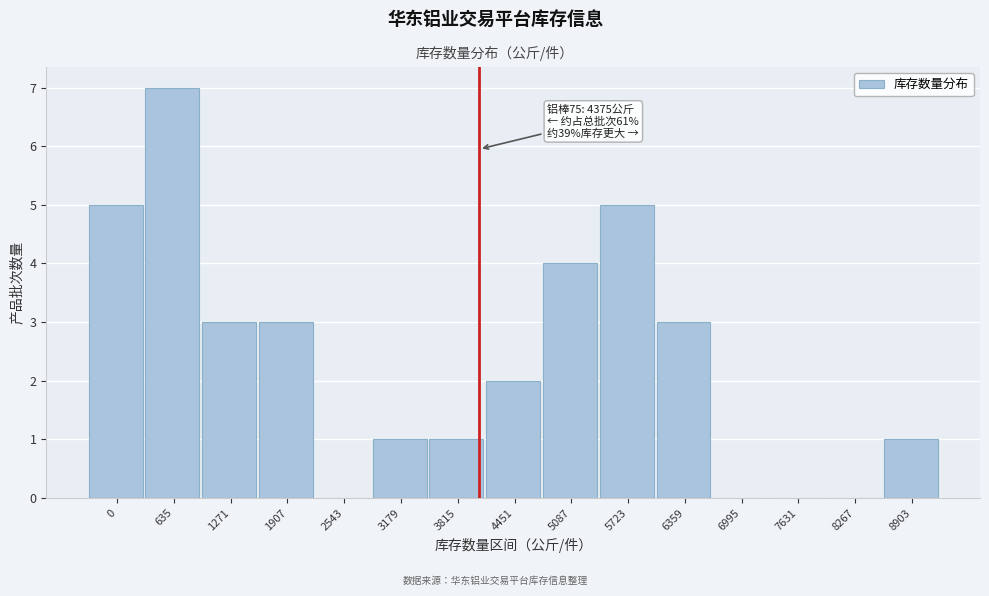

Reading left to right, what are all the values shown in this chart?

0=5	635=7	1271=3	1907=3	2543=0	3179=1	3815=1	4451=2	5087=4	5723=5	6359=3	6995=0	7631=0	8267=0	8903=1